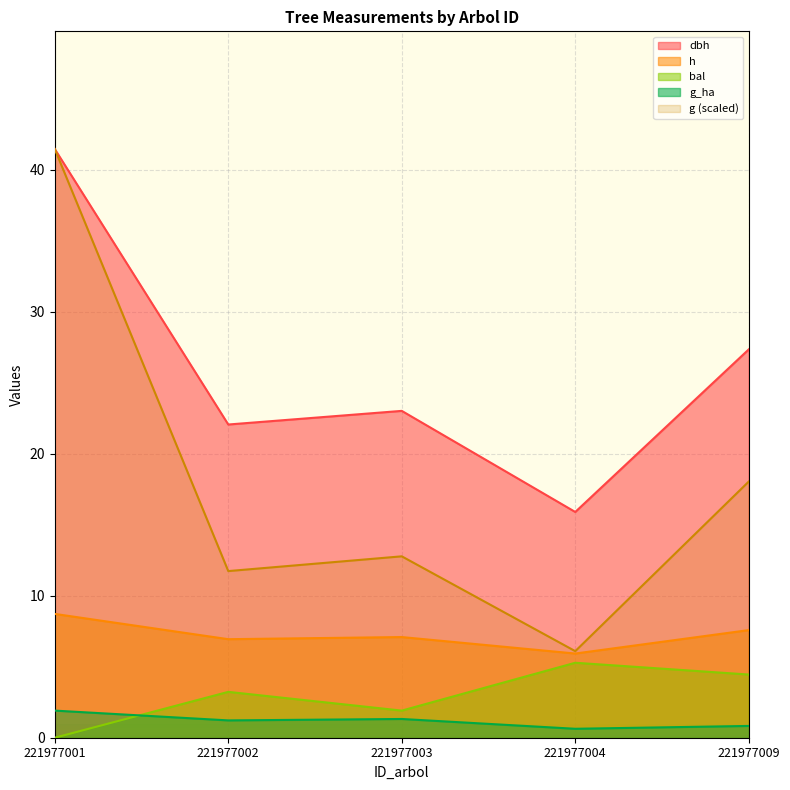

True or false: bal has a value of 0.8 at 221977003.

False